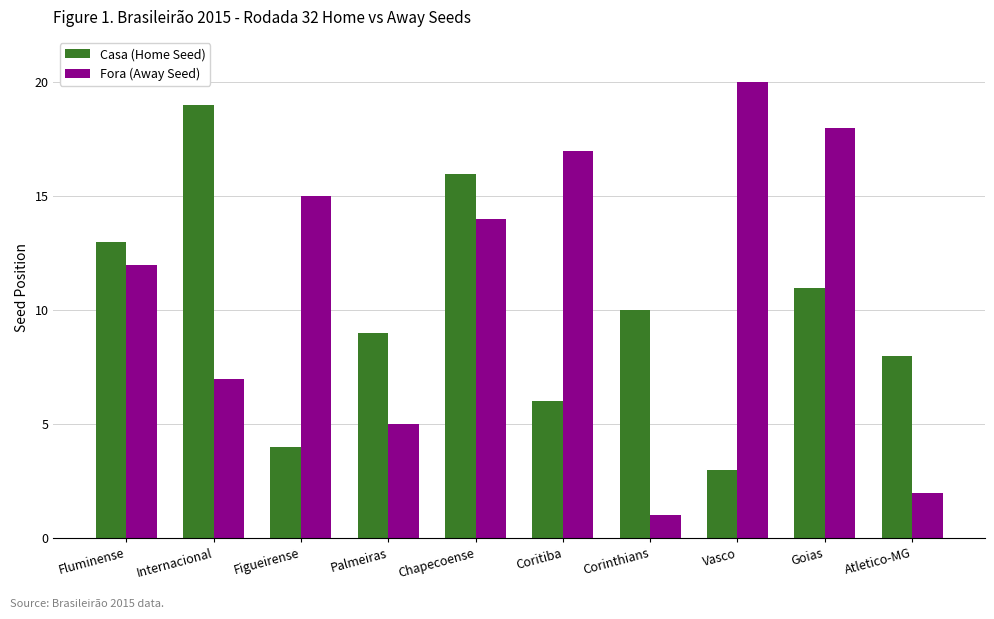

What is the label of the 10th bar from the right?

Fluminense